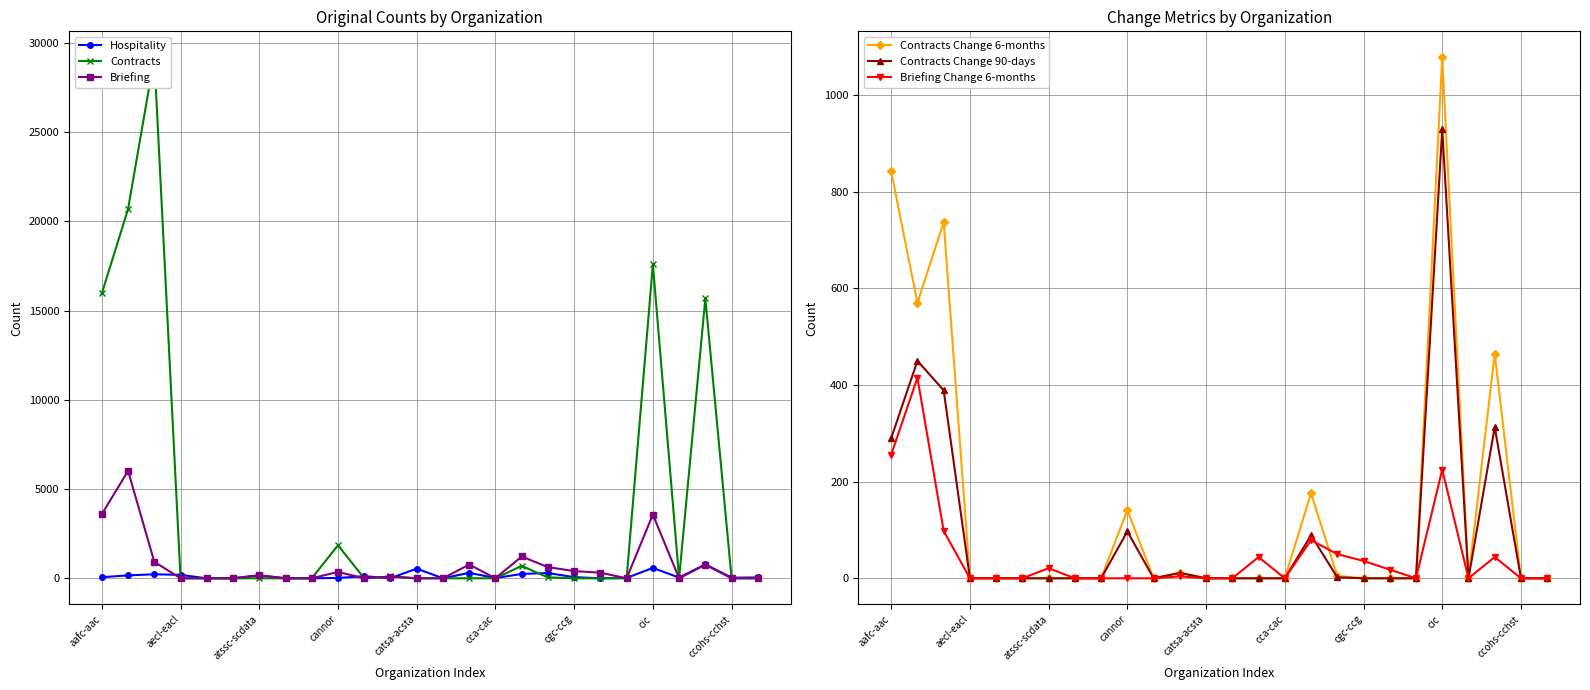

What is the difference between the highest and lowest values at 20?

20